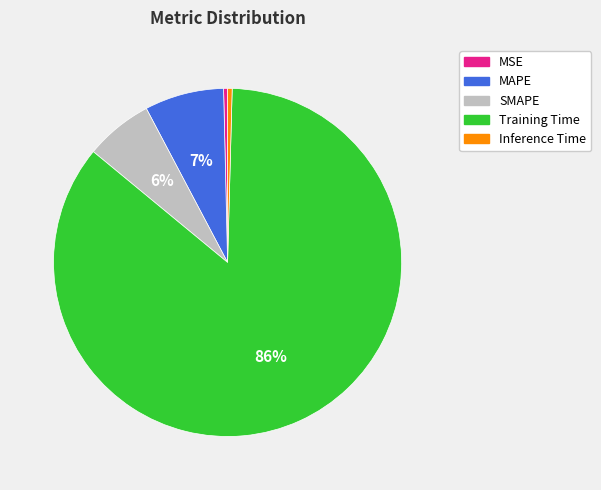

To the nearest percent, what portion does SMAPE represent?

6%